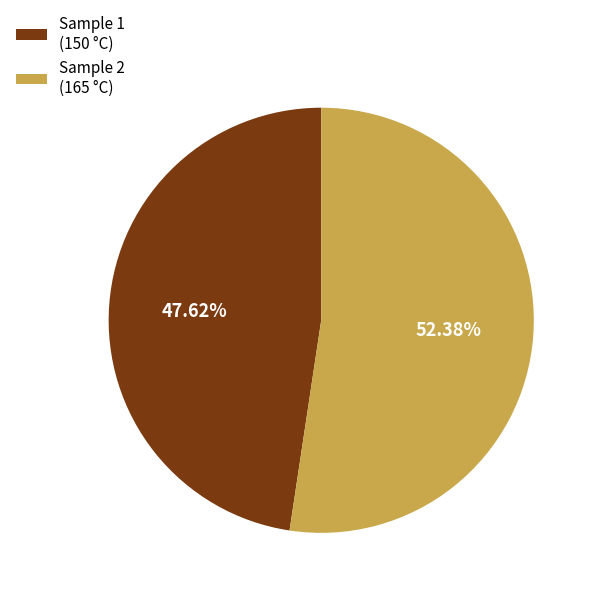

Rank the categories by value from lowest to highest.

Sample 1 (150 °C), Sample 2 (165 °C)